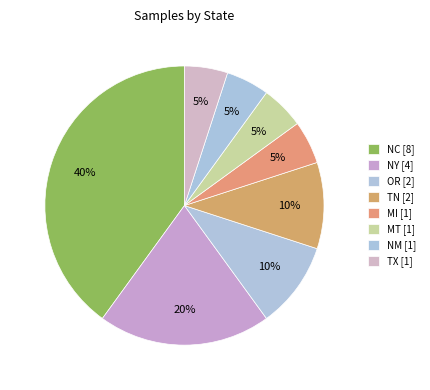

Count the number of slices in the pie.

8